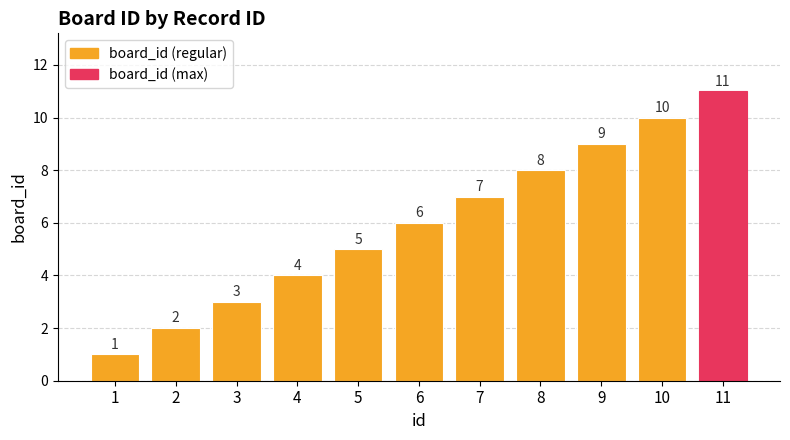

How many bars are there in total?

11